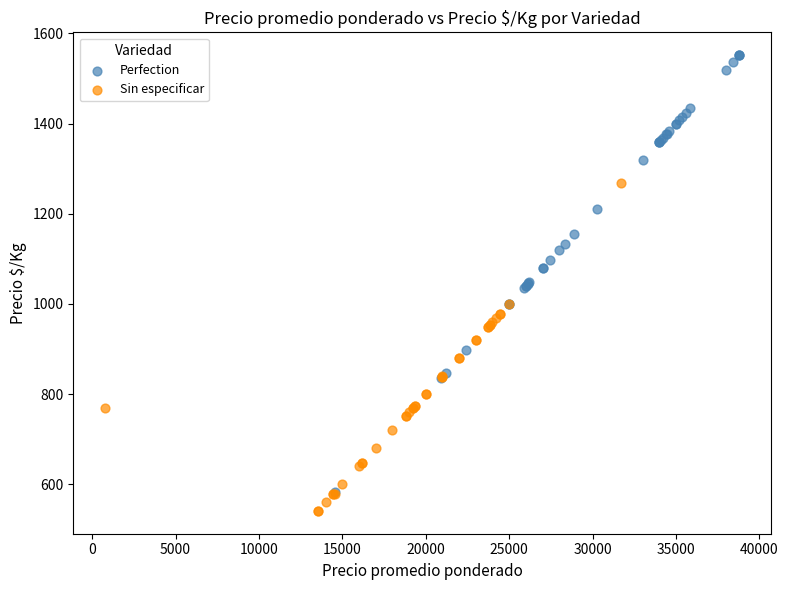

Which series contains the lowest Y value?

Sin especificar